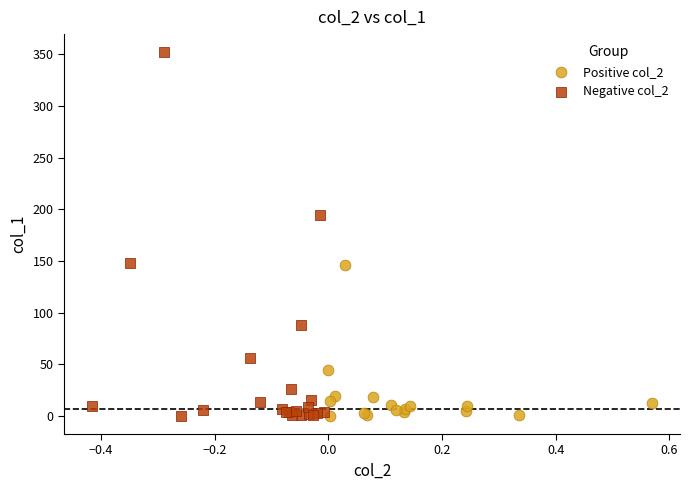

Which series has the largest Y range (max minus min)?

Negative col_2